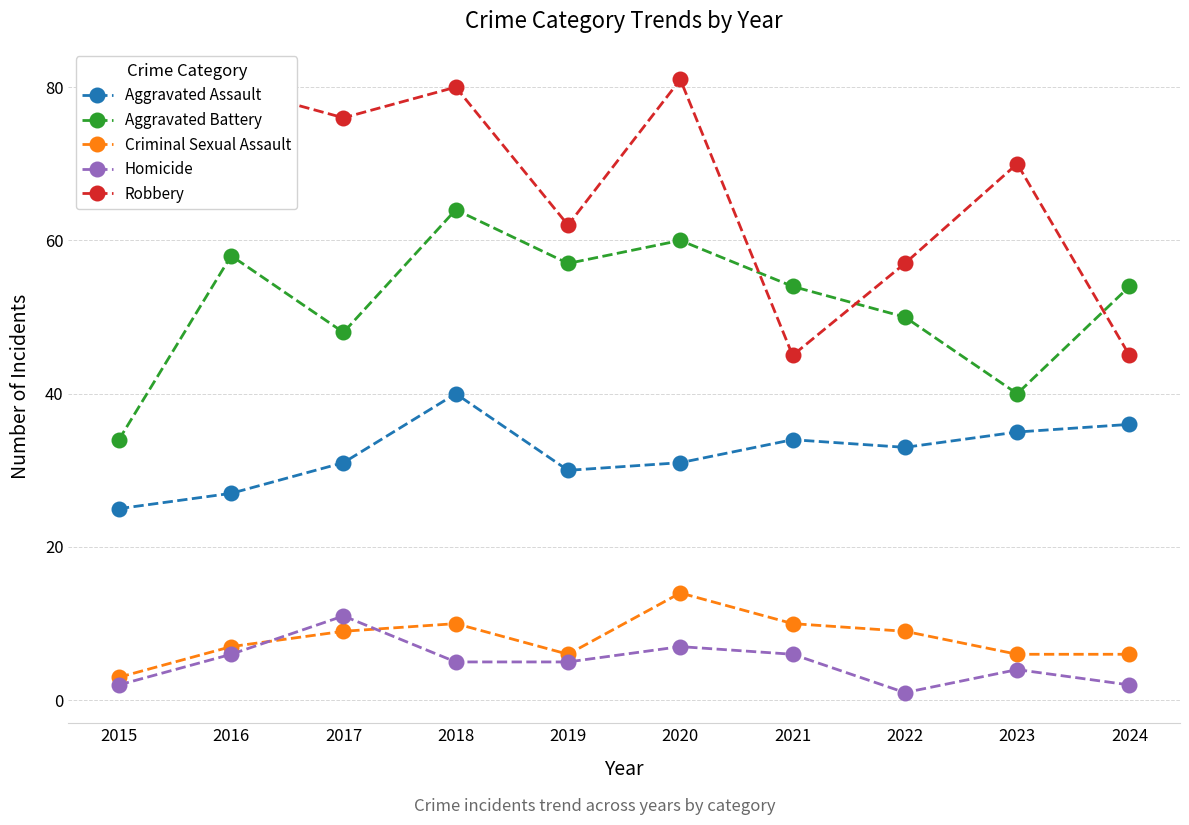

Where is the first local maximum for Aggravated Assault?

2018